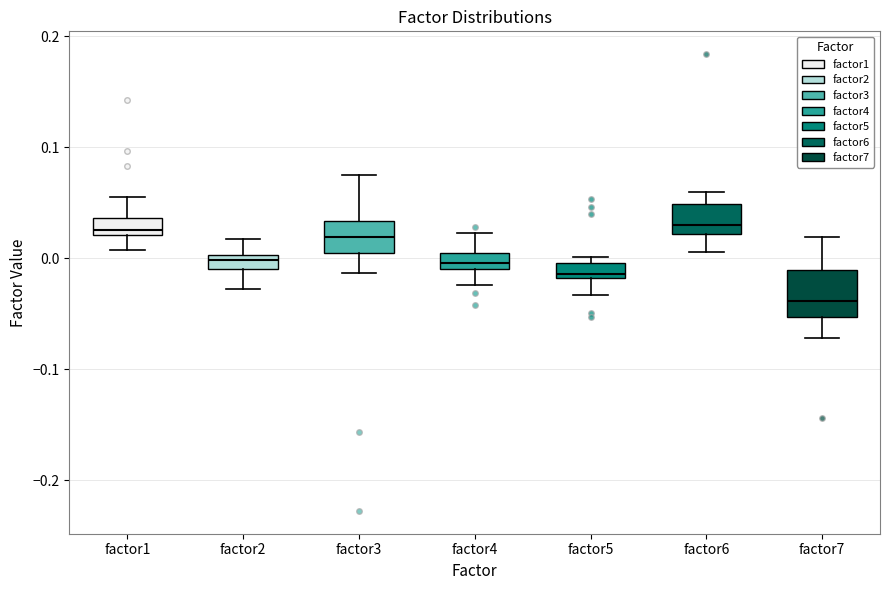

Which box is the tallest, from its lower edge to its upper edge?

factor7